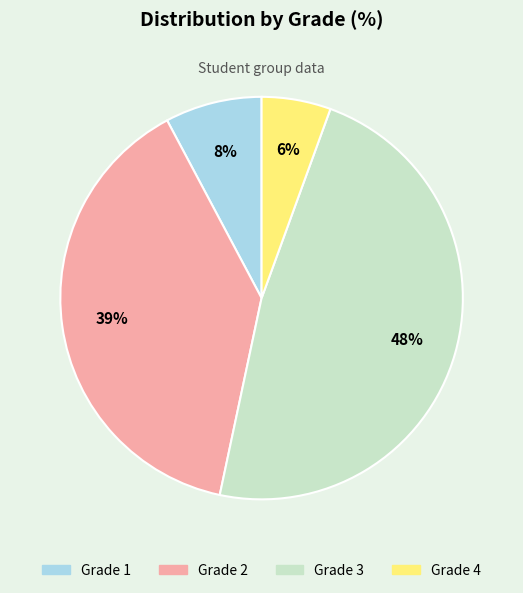

Combined, do Grade 2 and Grade 4 account for over 50%?

No